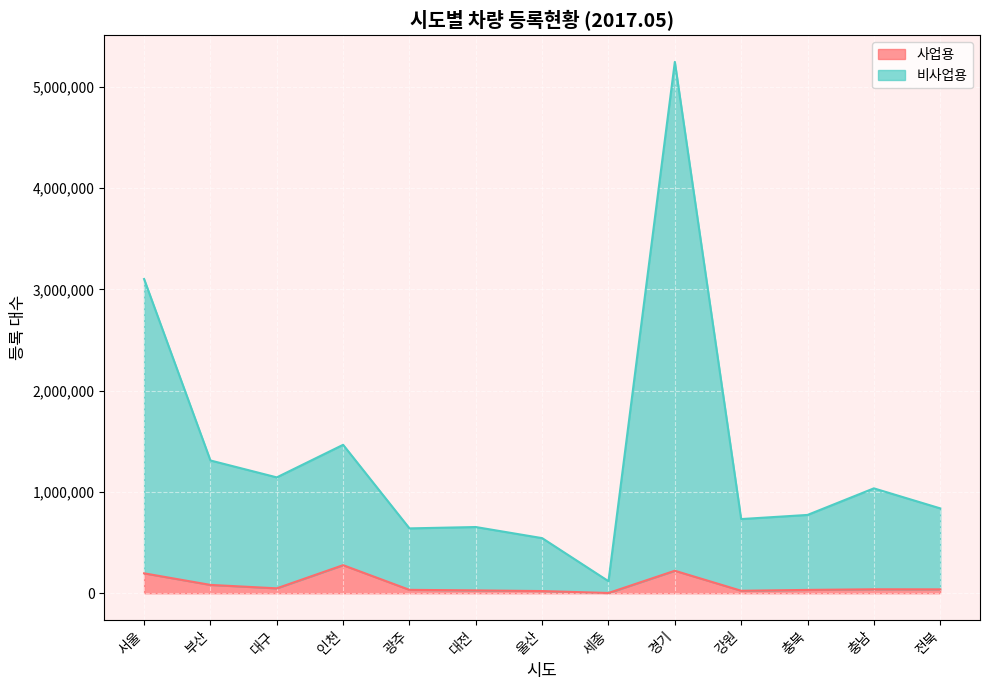

Between 세종 and 부산, which is larger?

부산